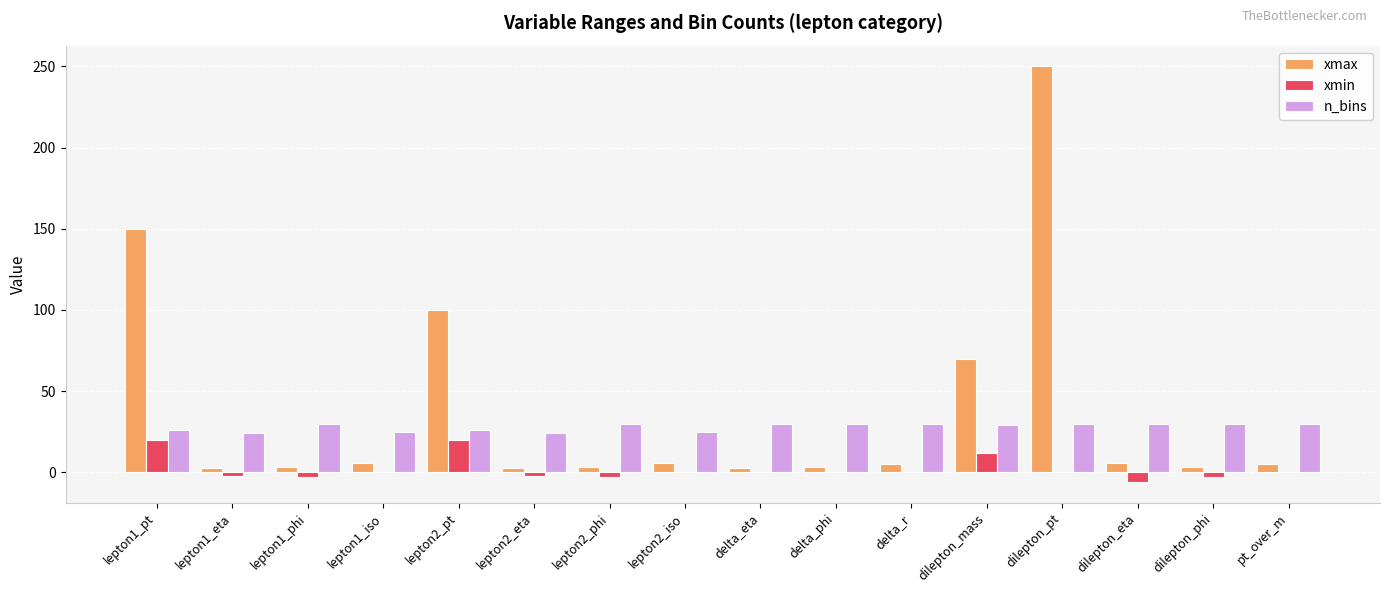

What is the sum of the n_bins values at dilepton_phi and lepton1_phi?

60.0